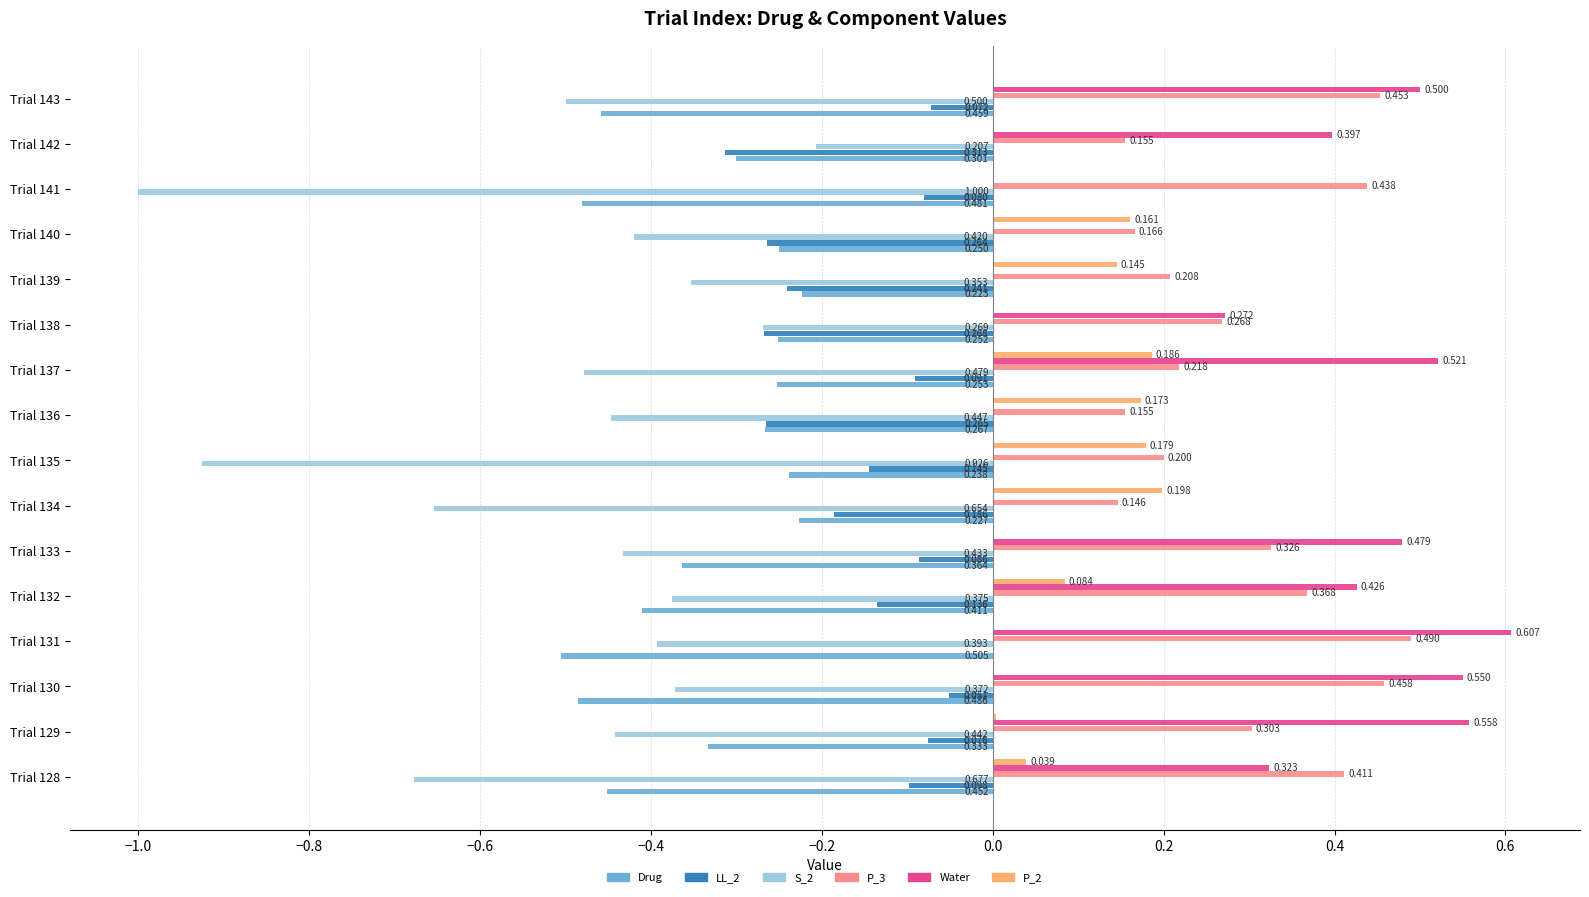

Is the value of Drug at Trial 128 greater than the value of P_3 at Trial 130?

No